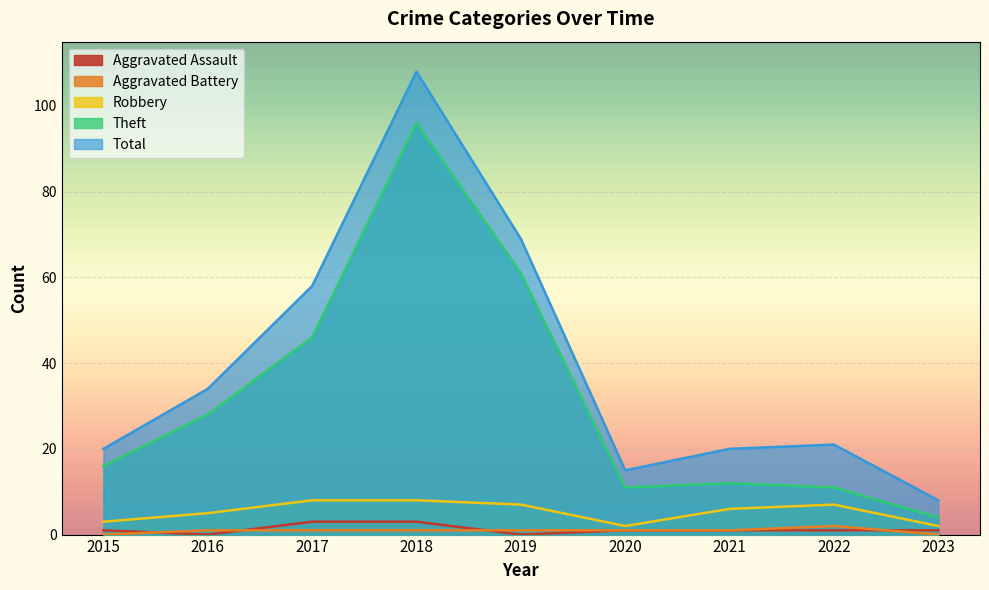

Where is the first local minimum for Total?

2020